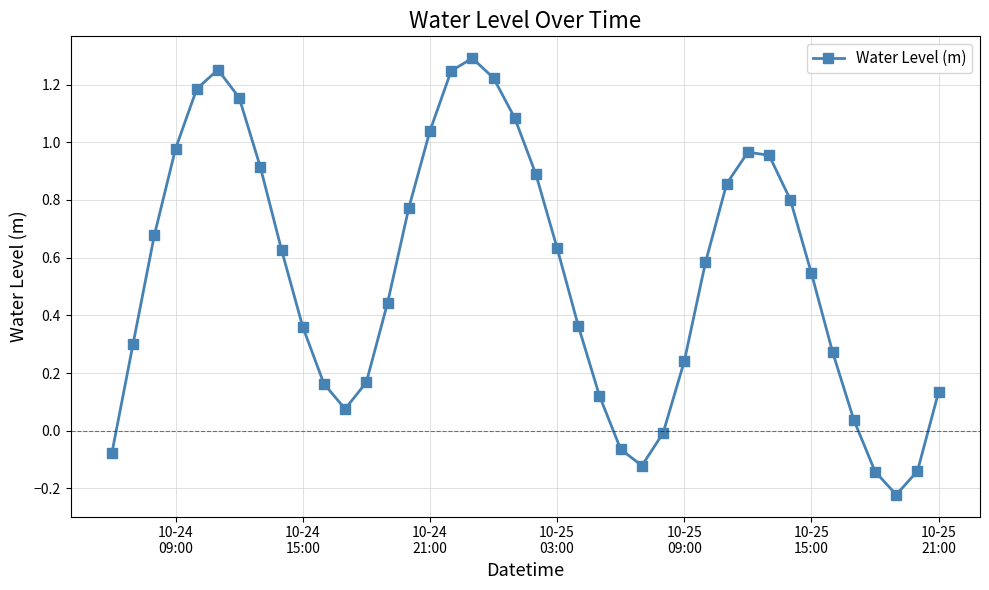

What is the sum of all values?

21.6